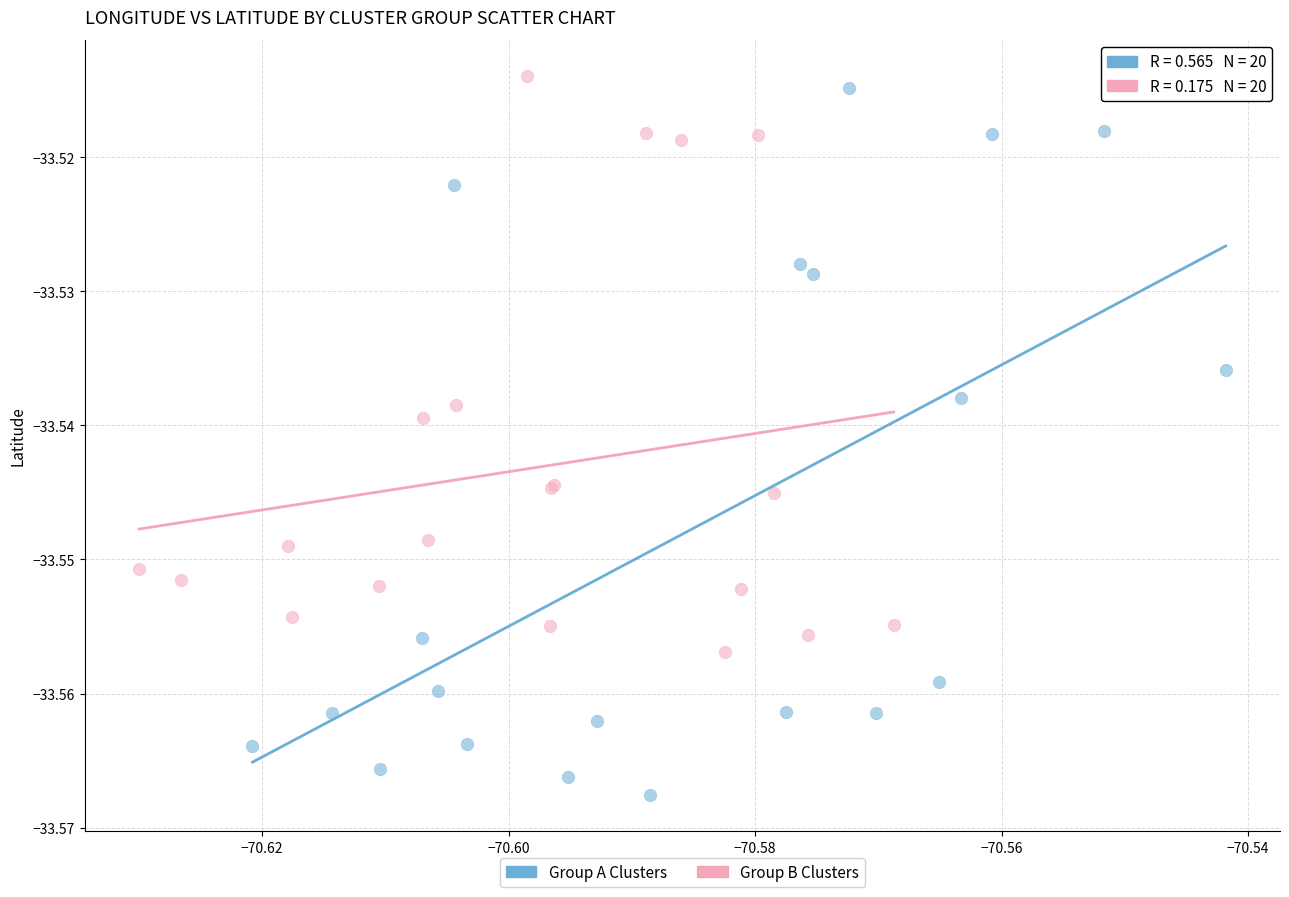

Which series reaches the maximum Y coordinate?

Group B Clusters